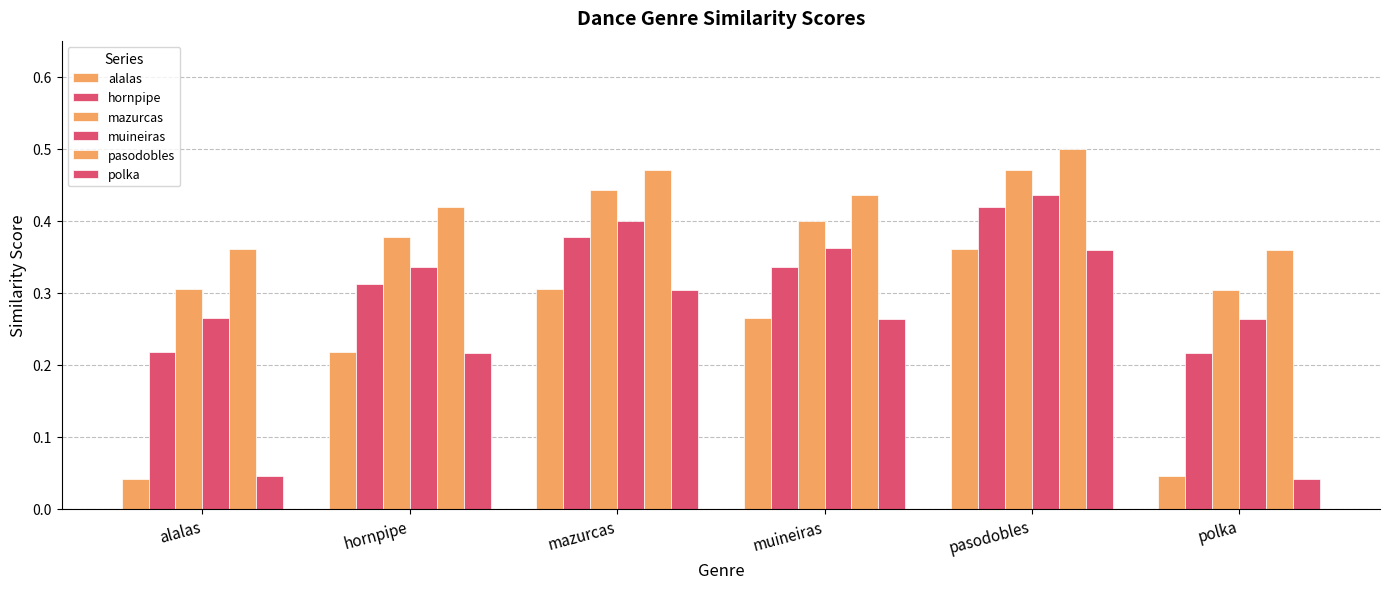

What is the greatest value displayed?

0.5